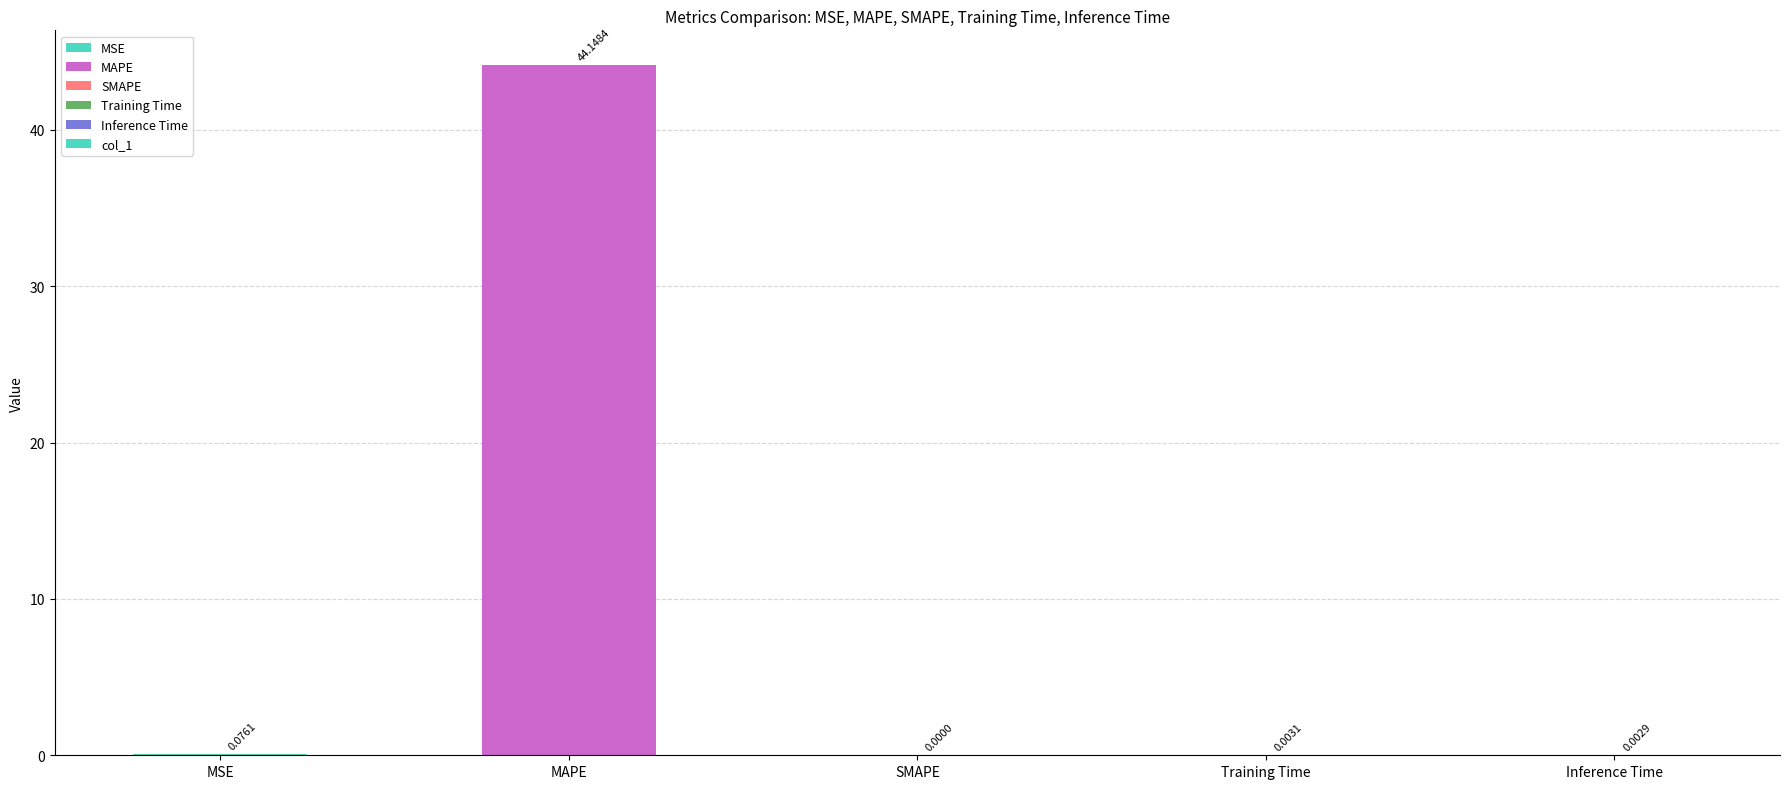

How many data points does each series have?

5